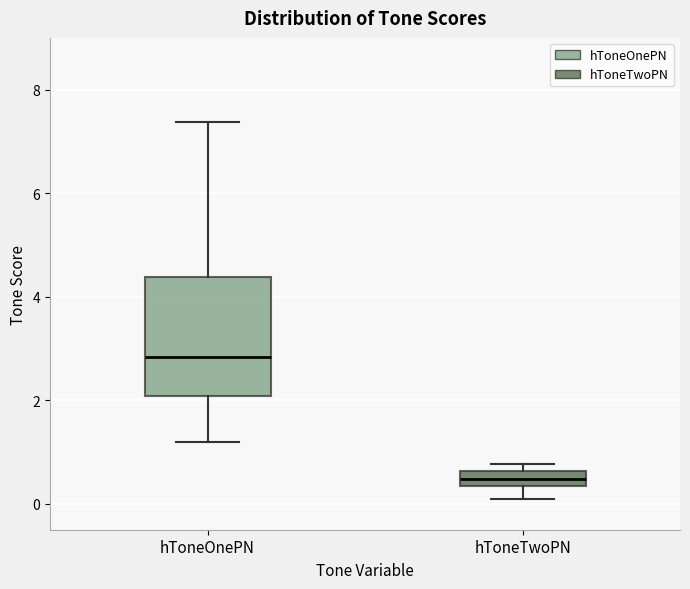

Where does the median line of the box for hToneOnePN sit on the y-axis? The values are not printed on the chart, so give them approximately, as read against the axis.

2.8